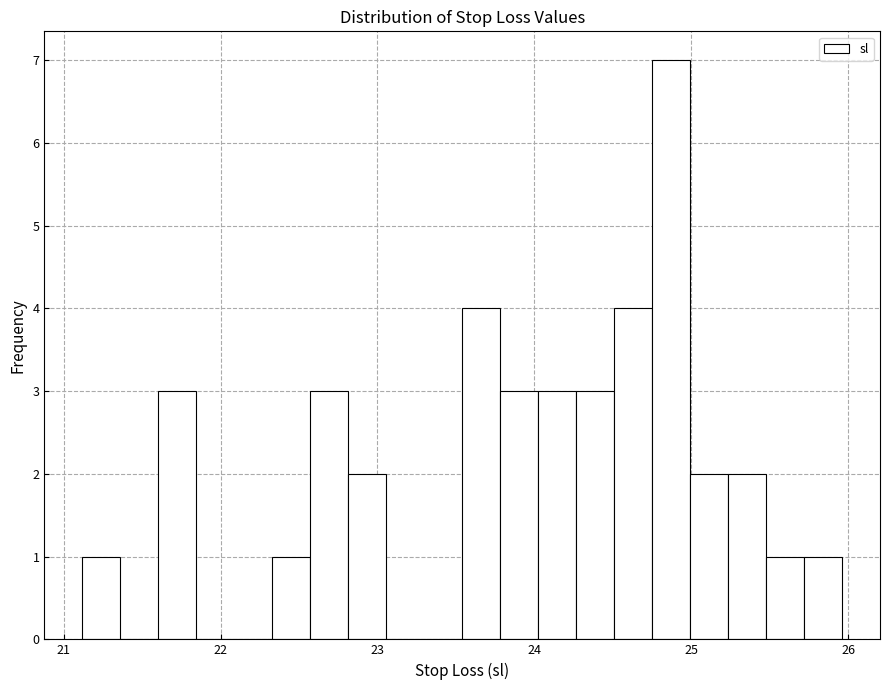

Around what value on the x-axis is the tallest bar? Give the approximate position of its centre, as read against the axis.

24.9